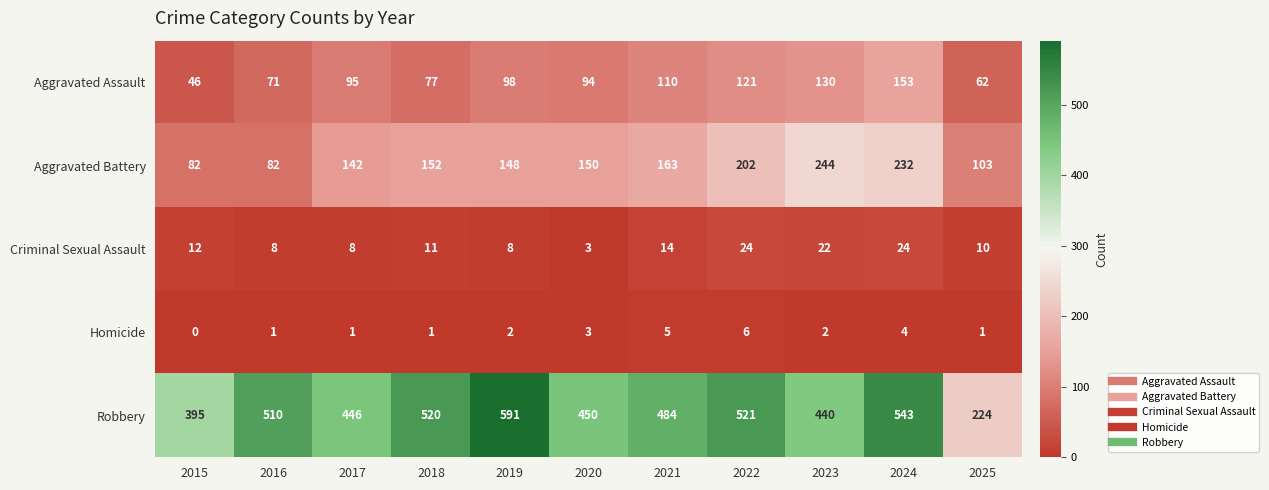

What is the total value across all series at 2025?

400